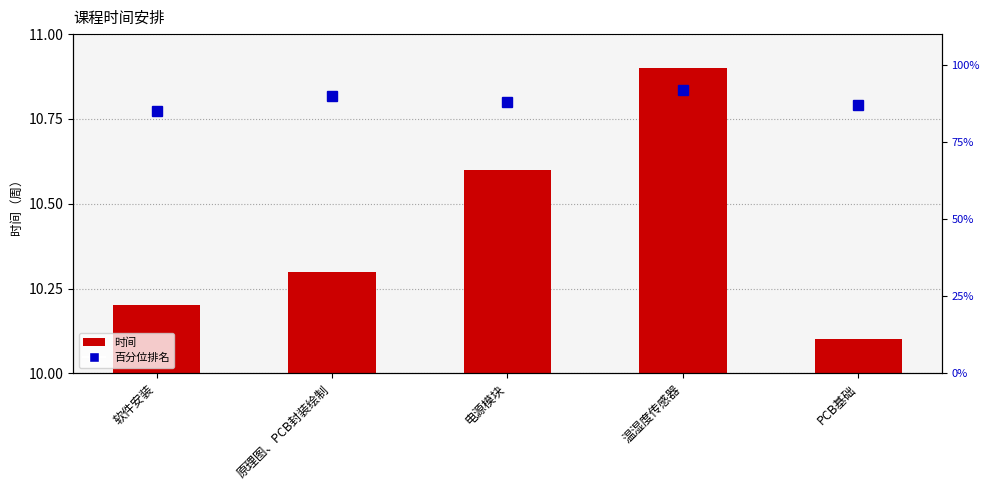

Are the bars horizontal?

No